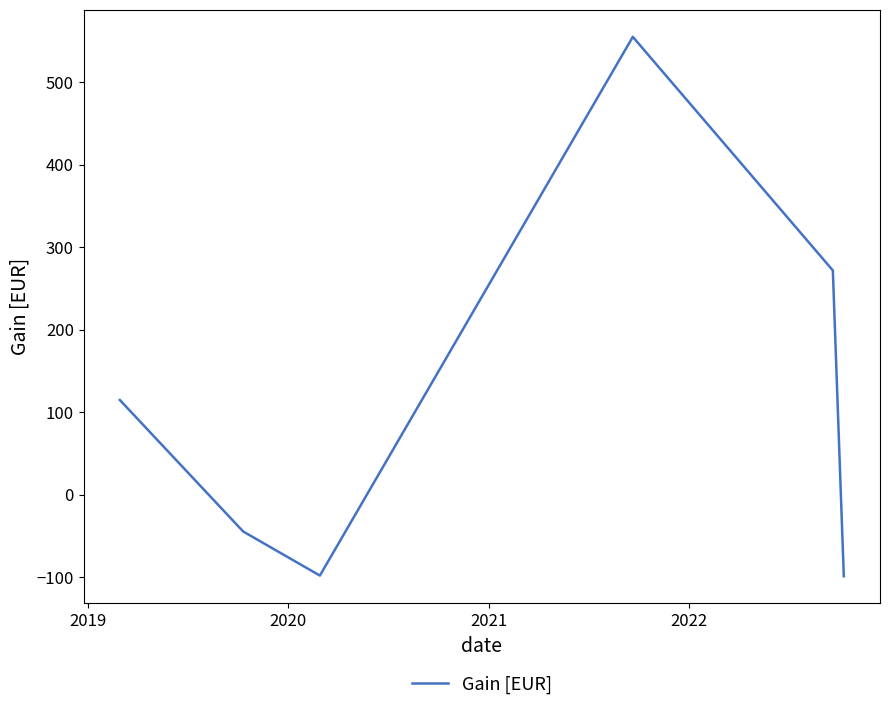

What is the difference between the maximum and minimum values?

653.7